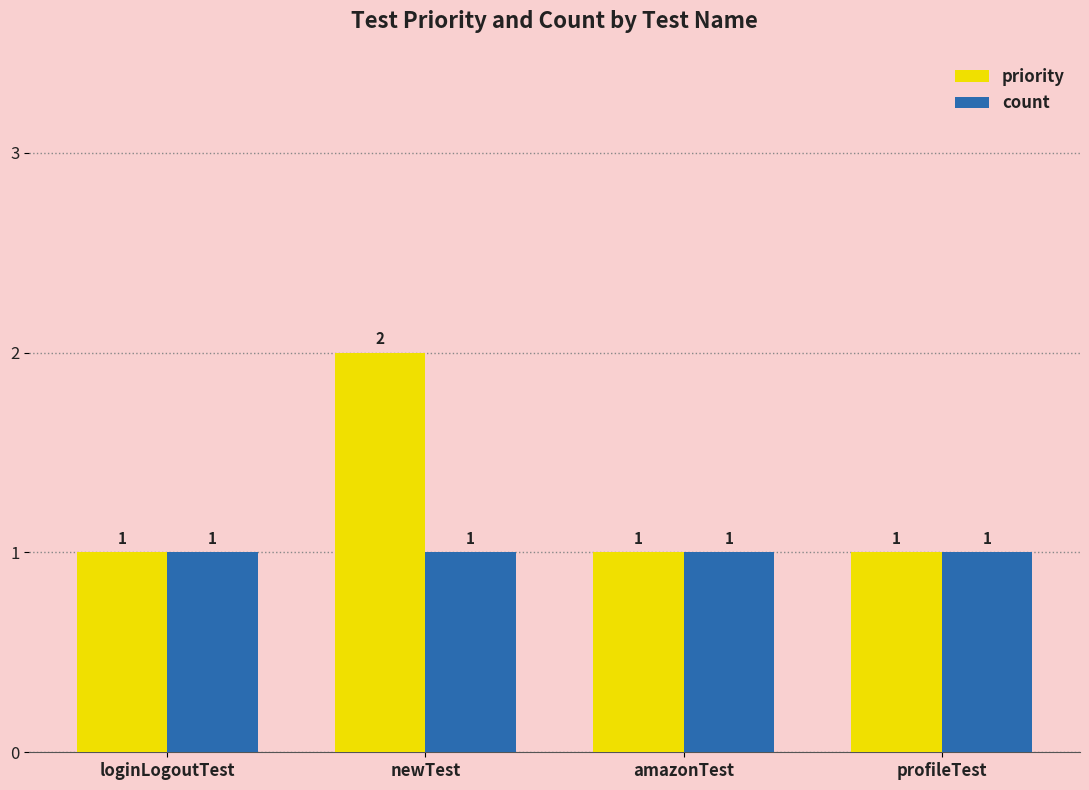

Which category has the highest value in the priority series?

newTest